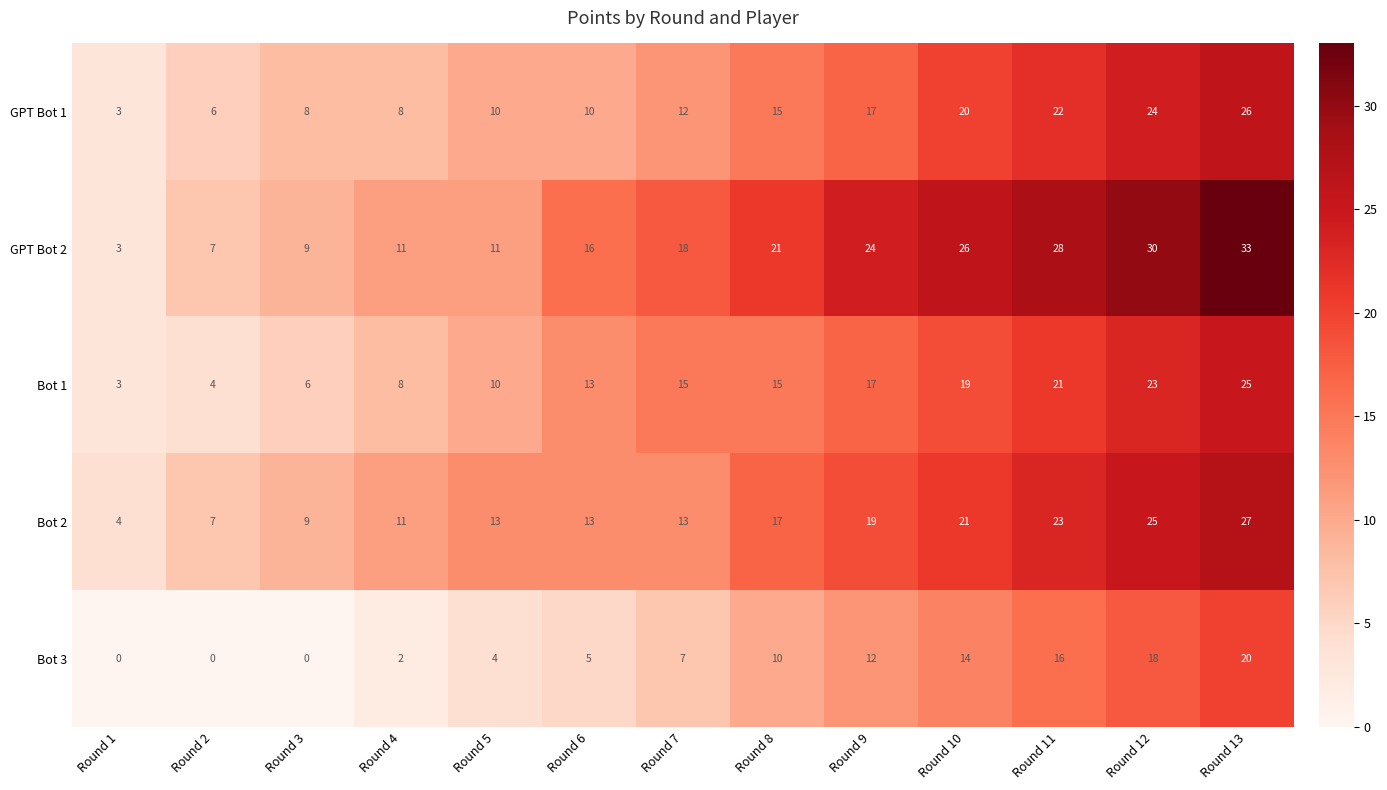

What is the spread (max minus min) of values at Round 12?

12